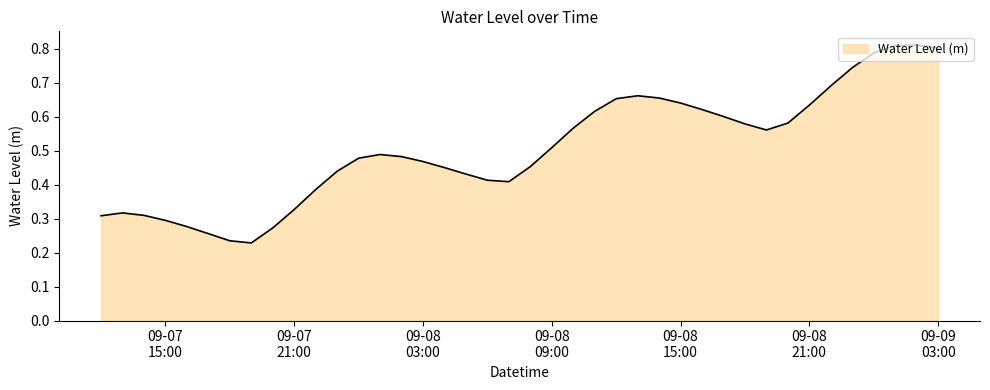

Does the chart display data point markers on the line(s)?

No